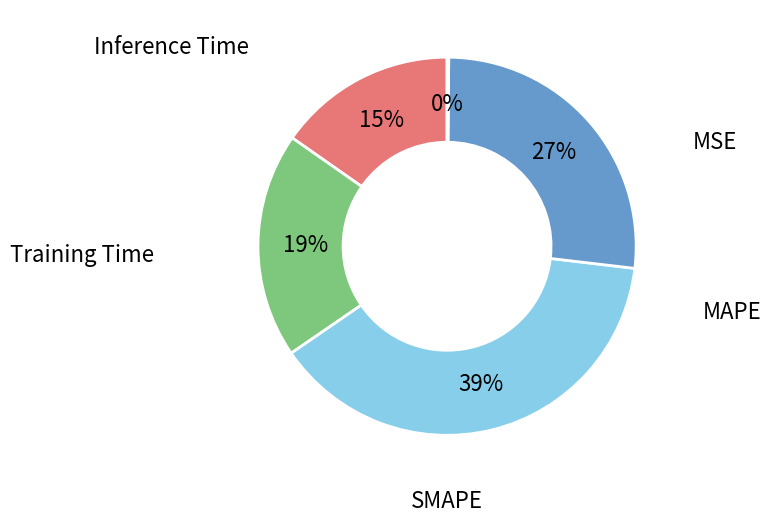

Is there a majority slice in this chart?

No